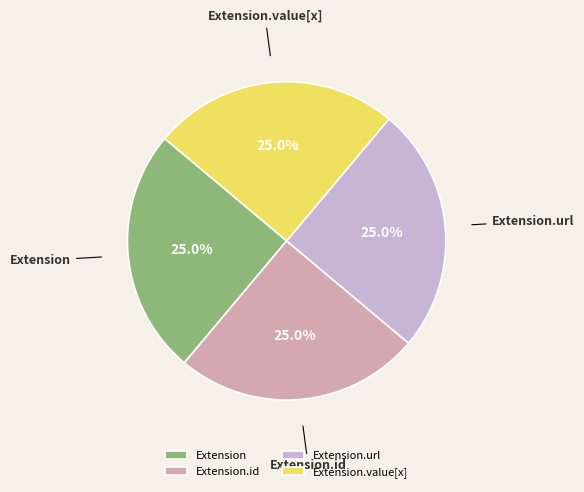

To the nearest percent, what is the difference between the largest and smallest slice percentages?

0%